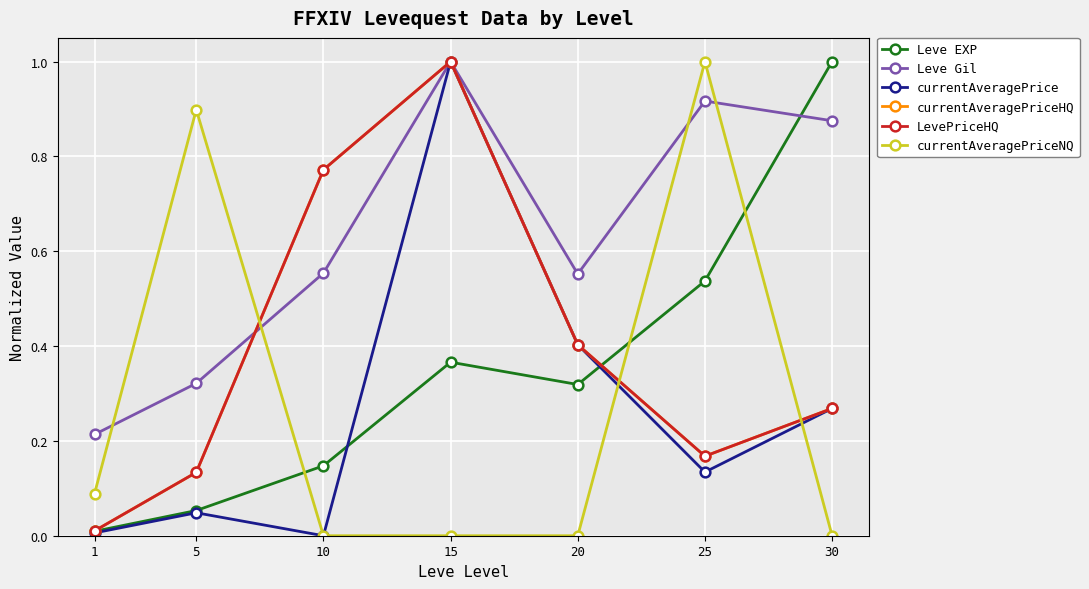

The value of currentAveragePriceNQ at 10 is 0.3. True or false?

False